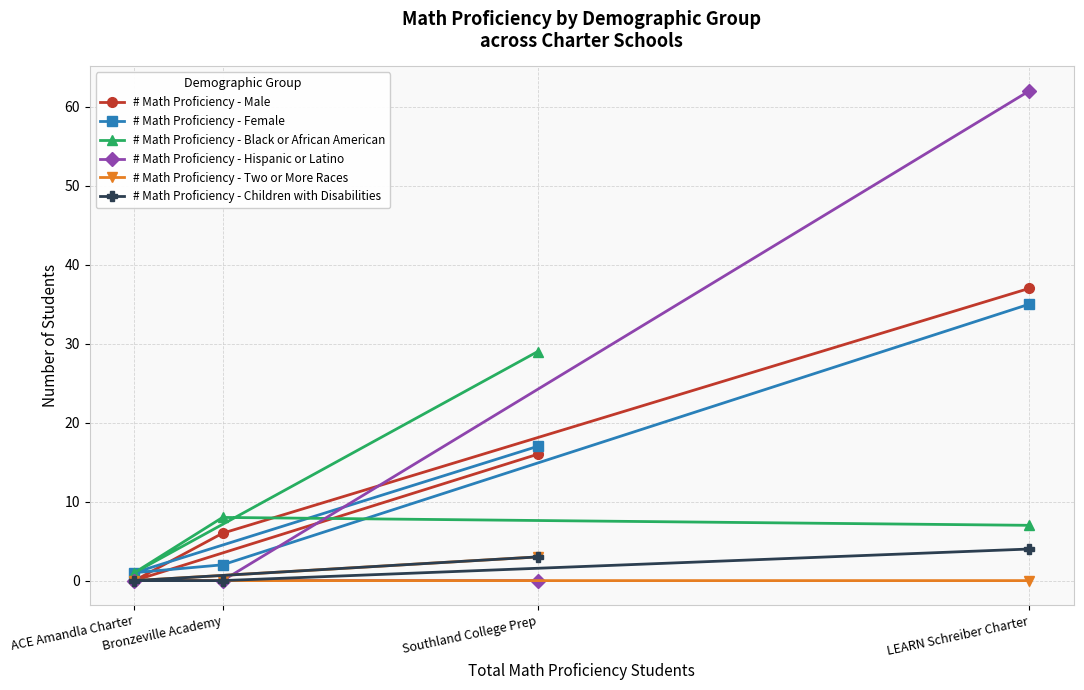

Reading left to right, extract all data points from this chart.

# Math Proficiency - Male: ACE Amandla Charter=0	Bronzeville Academy=6	Southland College Prep=16	LEARN Schreiber Charter=37
# Math Proficiency - Female: ACE Amandla Charter=1	Bronzeville Academy=2	Southland College Prep=17	LEARN Schreiber Charter=35
# Math Proficiency - Black or African American: ACE Amandla Charter=1	Bronzeville Academy=8	Southland College Prep=29	LEARN Schreiber Charter=7
# Math Proficiency - Hispanic or Latino: ACE Amandla Charter=0	Bronzeville Academy=0	Southland College Prep=0	LEARN Schreiber Charter=62
# Math Proficiency - Two or More Races: ACE Amandla Charter=0	Bronzeville Academy=0	Southland College Prep=3	LEARN Schreiber Charter=0
# Math Proficiency - Children with Disabilities: ACE Amandla Charter=0	Bronzeville Academy=0	Southland College Prep=3	LEARN Schreiber Charter=4